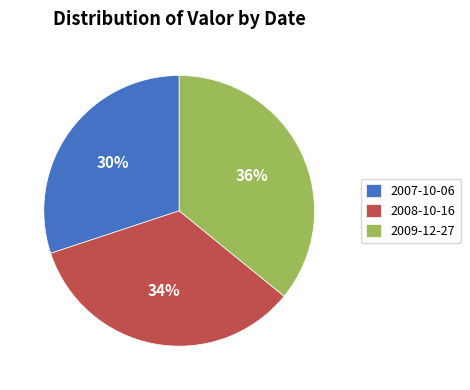

How many slices are in this pie chart?

3